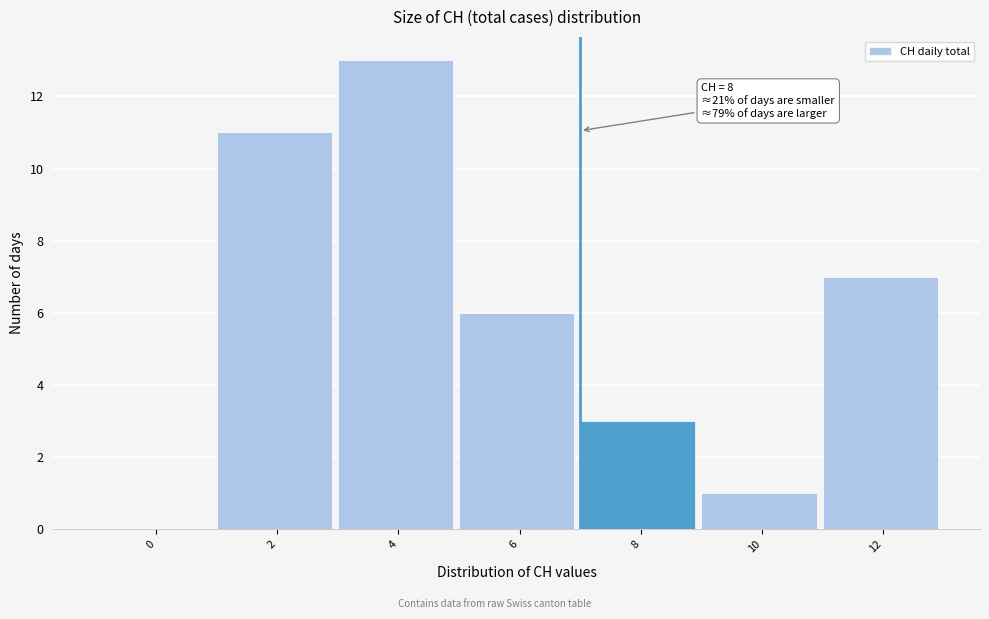

Reading left to right, list all the values displayed in this chart.

0=0	2=11	4=13	6=6	8=3	10=1	12=7